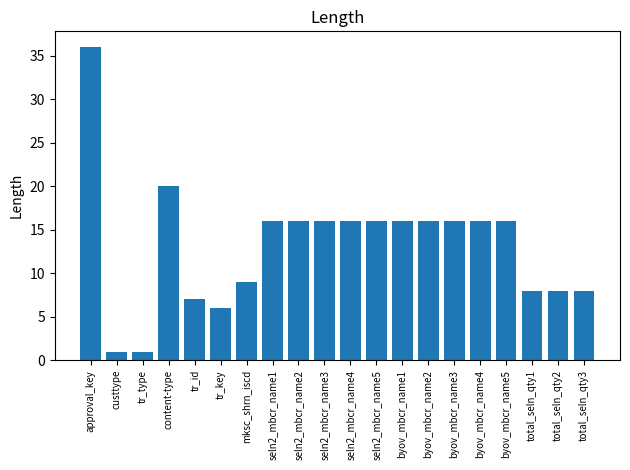

What is the label of the 17th bar from the right?

content-type